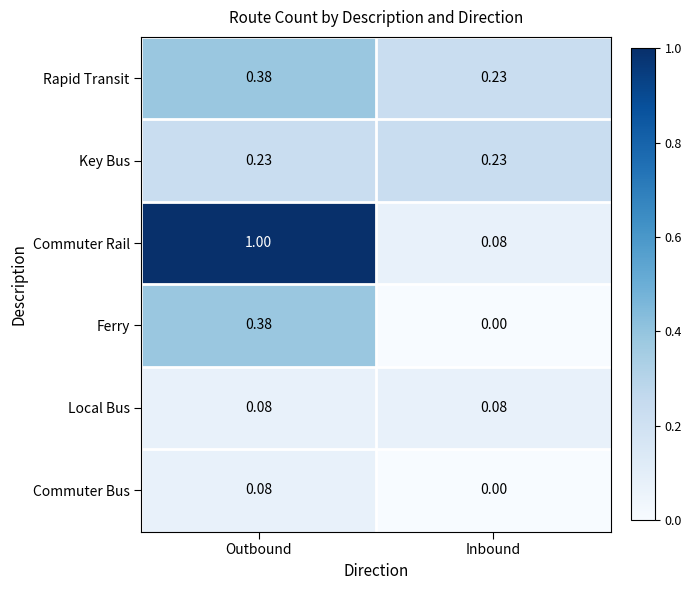

Where is Commuter Rail nearest to the value 0?

Inbound